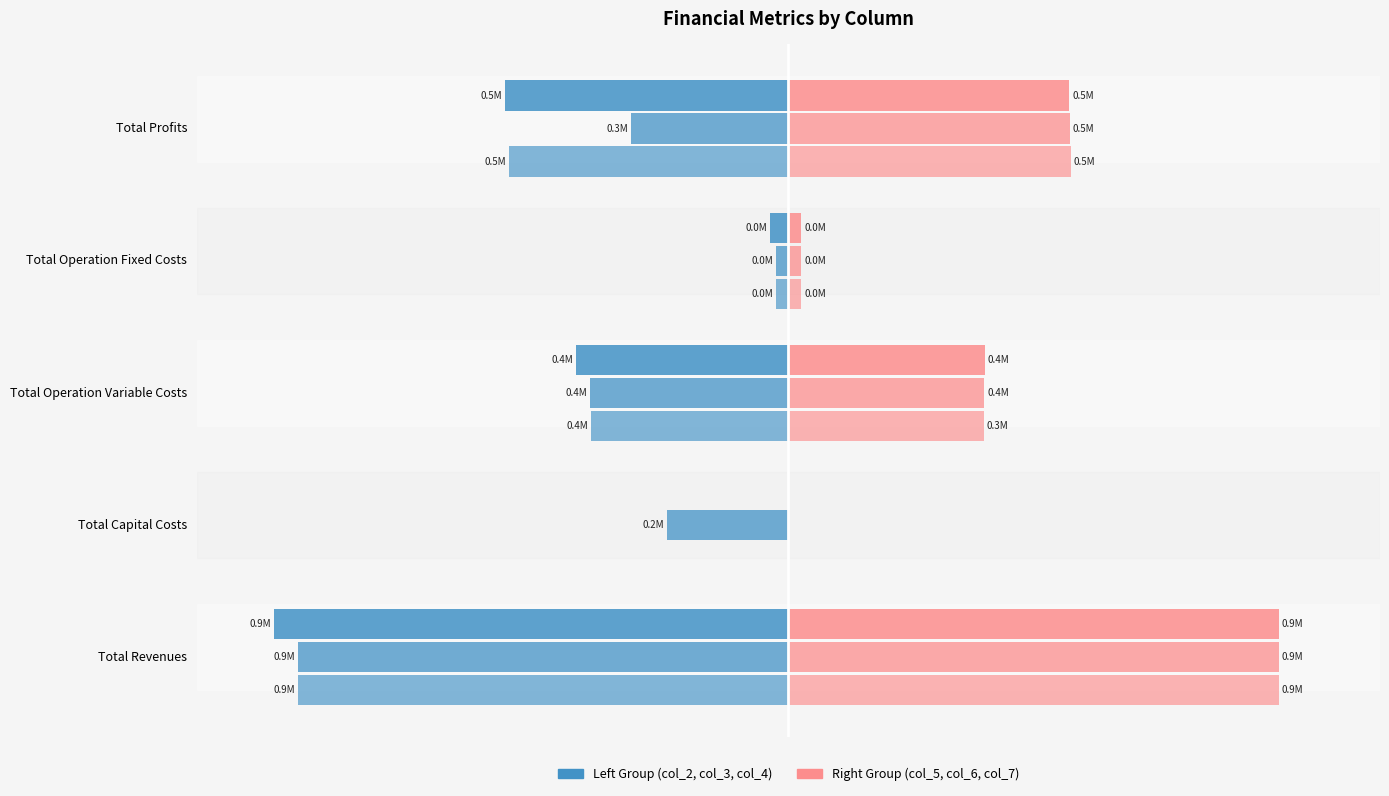

Is the value of col_5 at Total Operation Fixed Costs greater than the value of col_2 at Total Revenues?

Yes